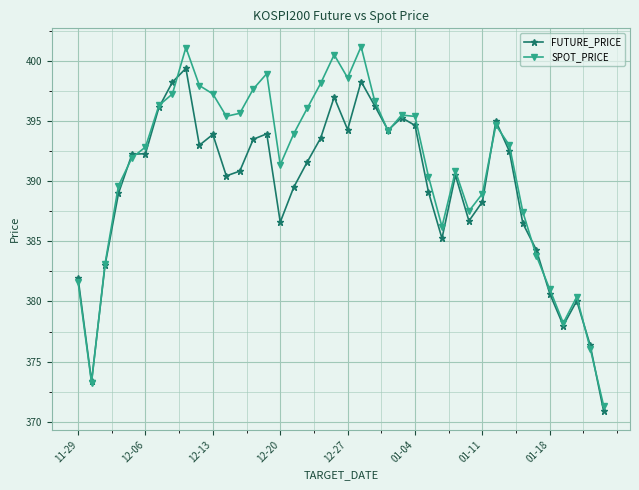

Which series has the largest range (max minus min)?

SPOT_PRICE